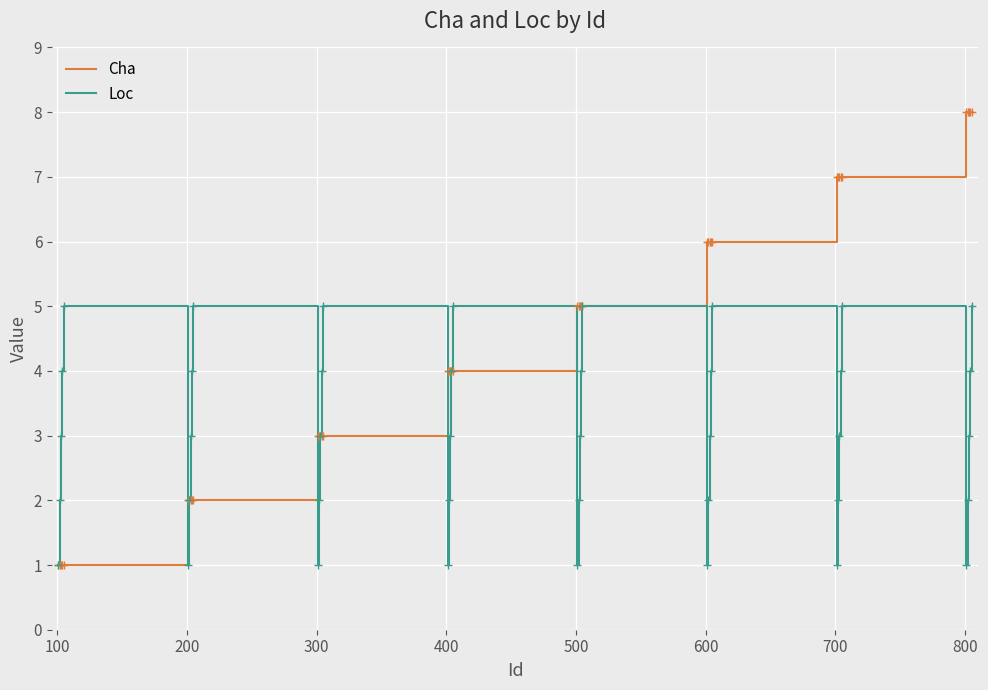

What are all the series names shown in the legend?

Cha, Loc